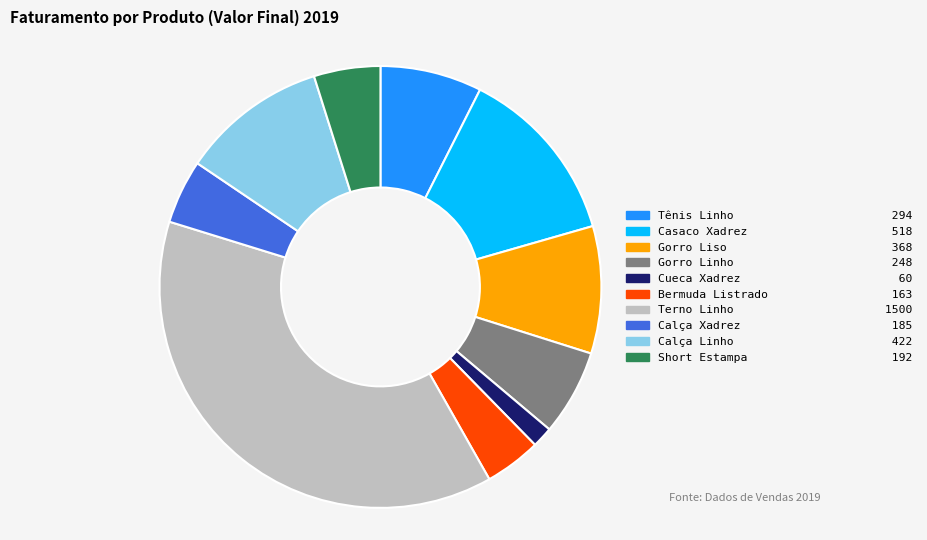

Between Calça Linho and Calça Xadrez, which is larger?

Calça Linho